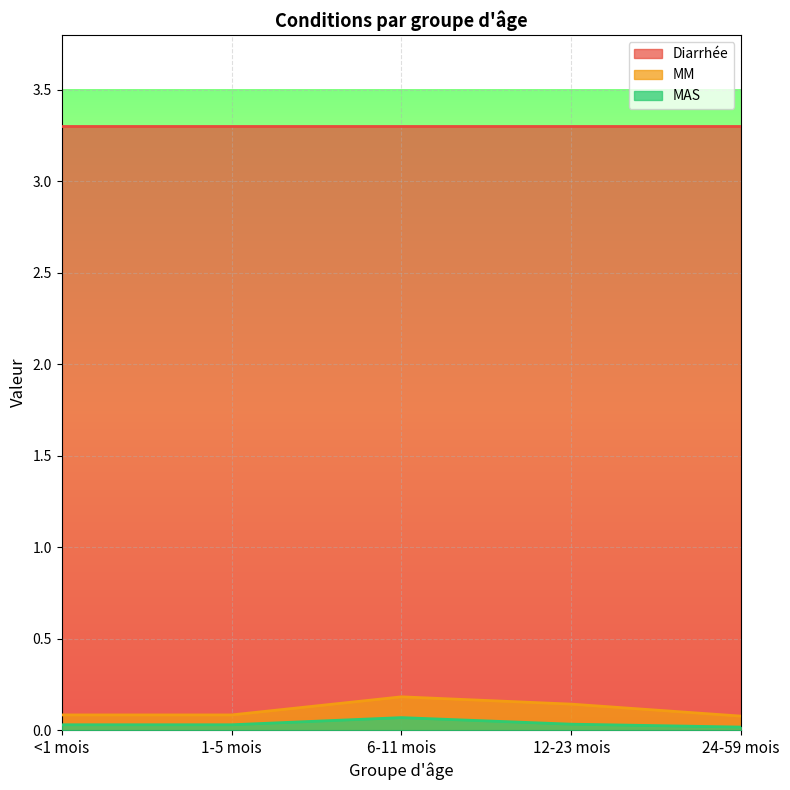

True or false: MM and MAS cross at least once.

False